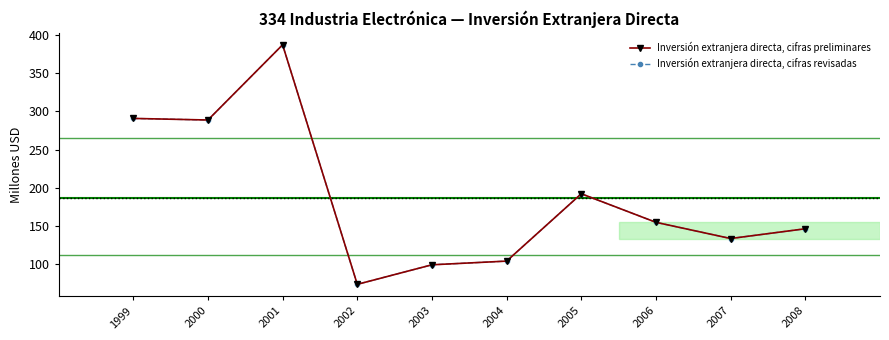

At which label does Inversión extranjera directa, cifras preliminares reach its minimum?

2002